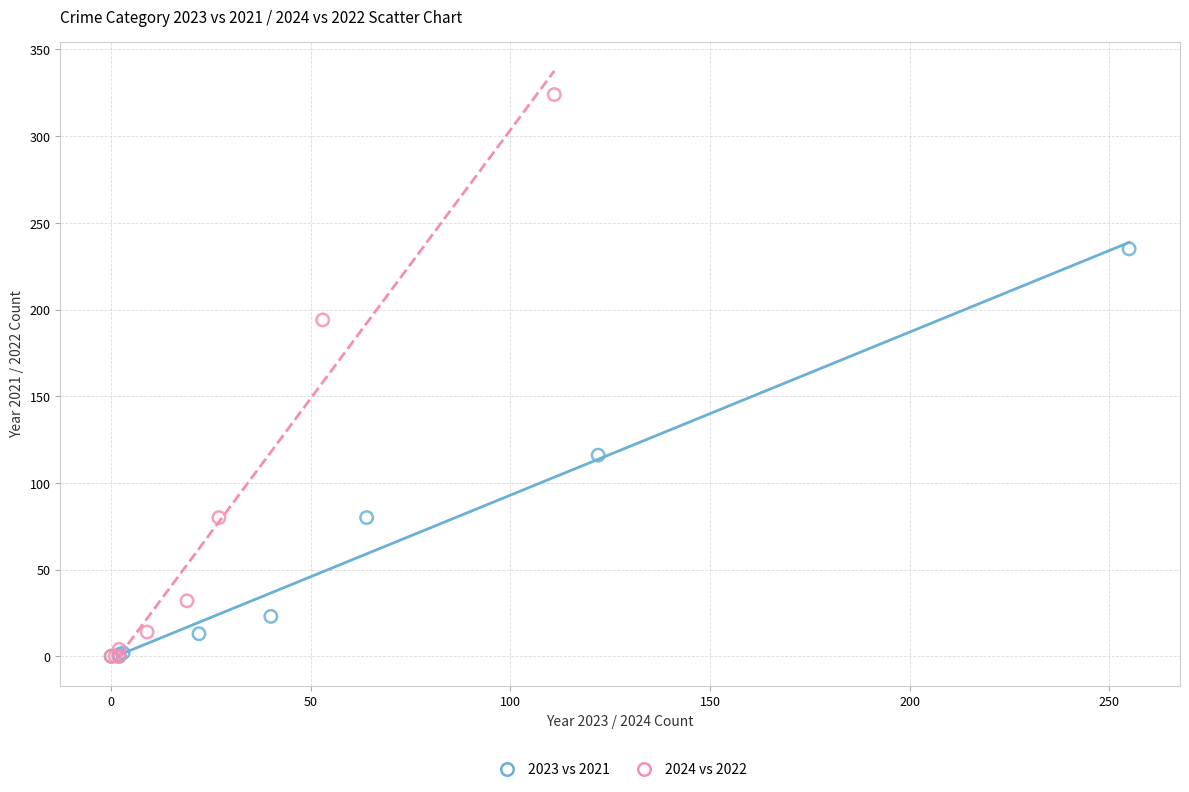

Which series has the widest spread of Y values?

2024 vs 2022